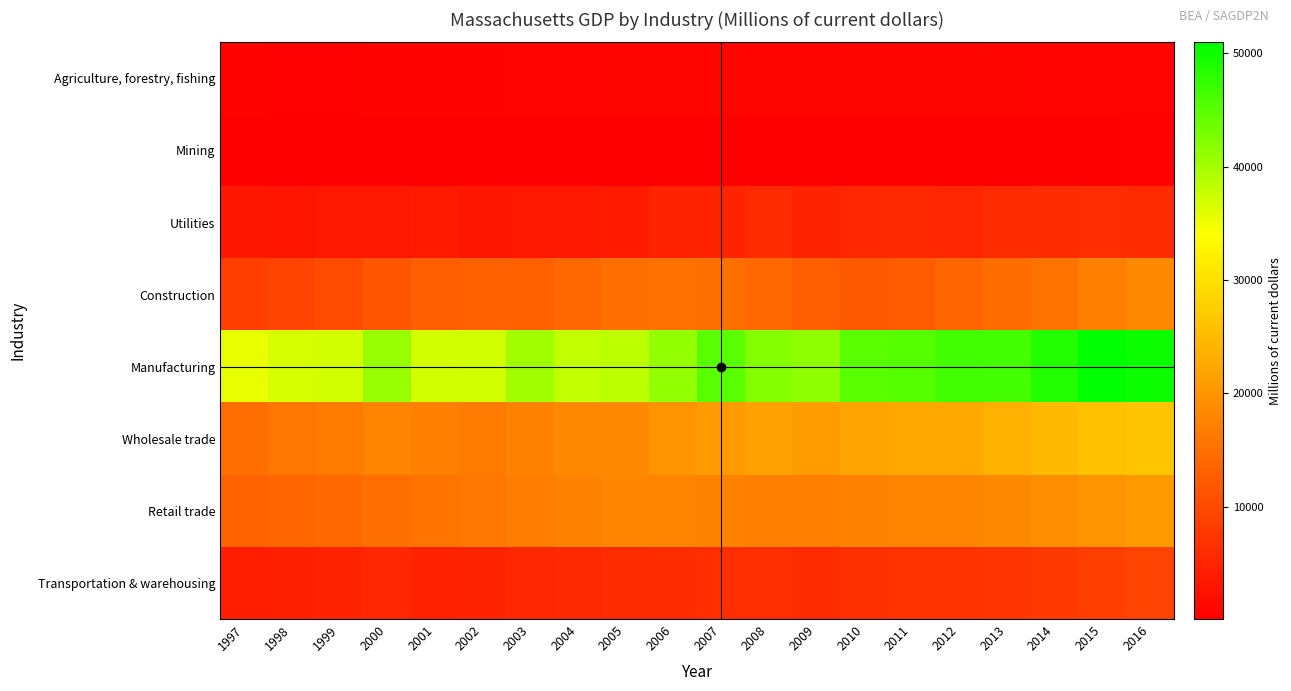

Reading right to left, transcribe all the data shown in this chart.

Agriculture, forestry, fishing: 2016=715.2	2015=736.3	2014=705.1	2013=892.5	2012=1009.6	2011=990.1	2010=1131.6	2009=970.1	2008=928.8	2007=926.2	2006=979.3	2005=816.4	2004=753.2	2003=698.2	2002=682.8	2001=663.4	2000=660.9	1999=571.6	1998=522.2	1997=627.3
Mining: 2016=355.4	2015=269.8	2014=207.9	2013=171.1	2012=158.6	2011=161.0	2010=161.0	2009=171.3	2008=148.3	2007=246.4	2006=160.9	2005=141.4	2004=159.0	2003=136.3	2002=135.8	2001=143.5	2000=126.3	1999=119.8	1998=110.6	1997=89.5
Utilities: 2016=5882.5	2015=6244.1	2014=6122.6	2013=5884.8	2012=5342.8	2011=5613.5	2010=5528.0	2009=4801.4	2008=5825.0	2007=4922.2	2006=4767.3	2005=3572.6	2004=3449.0	2003=3420.0	2002=3143.0	2001=3701.7	2000=3274.6	1999=3252.2	1998=2937.7	1997=3109.5
Construction: 2016=18438.7	2015=17174.5	2014=15480.9	2013=14663.3	2012=13687.8	2011=12505.3	2010=12032.2	2009=12645.5	2008=13975.3	2007=15080.5	2006=15144.9	2005=14954.7	2004=14016.4	2003=13074.9	2002=13021.0	2001=12776.6	2000=11671.5	1999=10207.5	1998=9118.0	1997=8477.6
Manufacturing: 2016=50058.8	2015=50950.8	2014=48598.7	2013=46439.3	2012=46502.0	2011=45209.8	2010=44971.0	2009=41363.0	2008=42126.2	2007=44979.4	2006=41071.0	2005=38465.8	2004=38003.6	2003=40192.8	2002=36977.7	2001=36892.7	2000=40853.1	1999=36823.2	1998=36677.2	1997=35511.9
Wholesale trade: 2016=26319.7	2015=25890.7	2014=24767.7	2013=23676.3	2012=22681.7	2011=22552.5	2010=21953.0	2009=21071.1	2008=21552.9	2007=20664.8	2006=19835.4	2005=18435.9	2004=18378.7	2003=17298.0	2002=16434.8	2001=17268.7	2000=17899.4	1999=16491.3	1998=15868.3	1997=14873.2
Retail trade: 2016=20722.0	2015=19939.1	2014=18917.7	2013=18540.8	2012=17914.6	2011=17682.9	2010=17637.4	2009=17027.1	2008=17004.1	2007=17307.4	2006=17748.8	2005=18058.9	2004=17573.7	2003=16780.9	2002=15892.1	2001=15475.1	2000=14988.3	1999=14129.6	1998=13746.2	1997=13165.3
Transportation & warehousing: 2016=9069.3	2015=8614.5	2014=7850.1	2013=7308.0	2012=7038.7	2011=6958.0	2010=6462.5	2009=6108.4	2008=6256.1	2007=6239.5	2006=6026.0	2005=5981.9	2004=5680.2	2003=5200.3	2002=4859.6	2001=4688.7	2000=5233.9	1999=4783.1	1998=4545.8	1997=4283.1